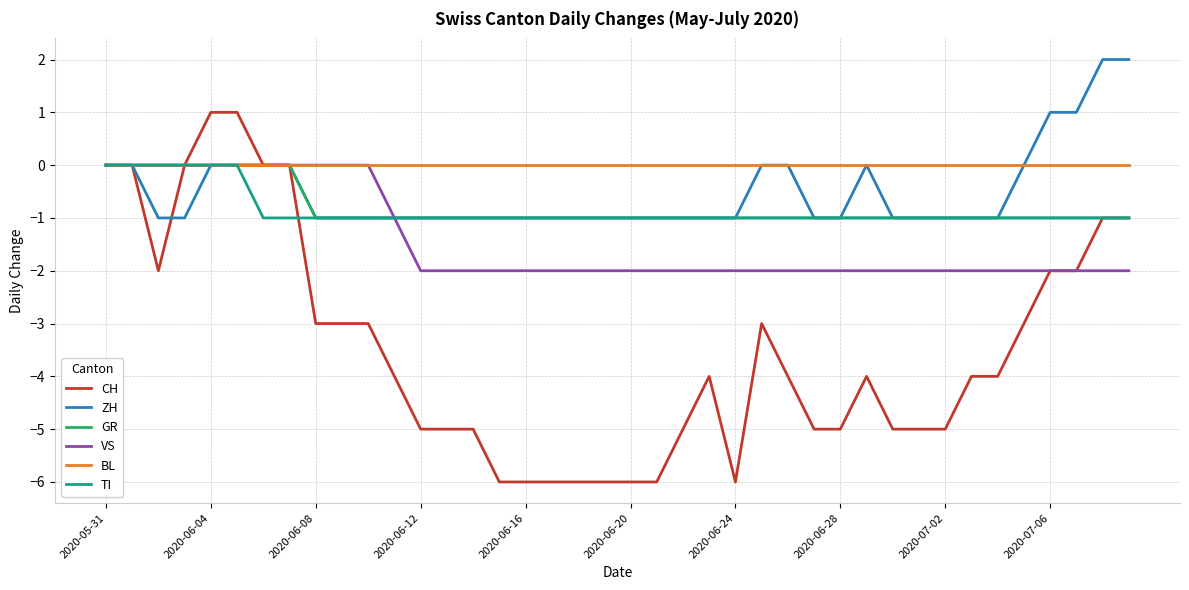

Which series has the largest total across all categories?

BL